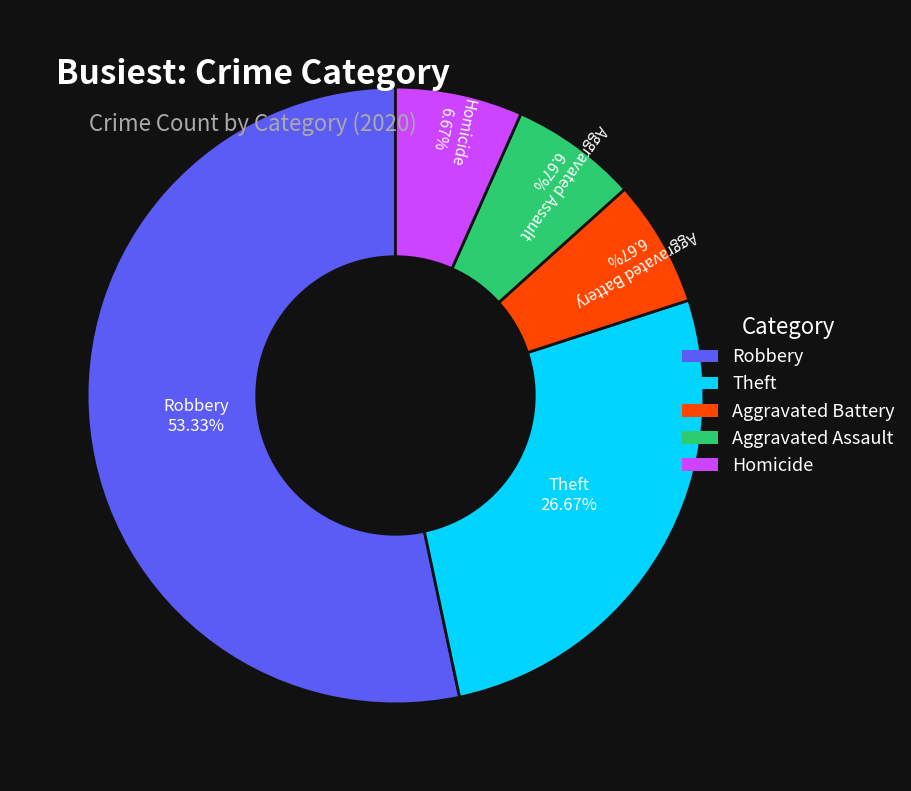

How many segments does this pie chart have?

5